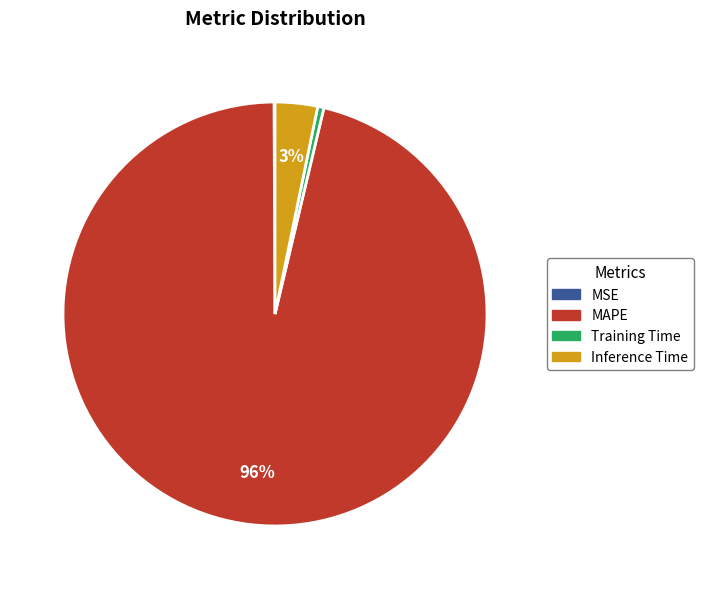

Which slice is the largest?

MAPE